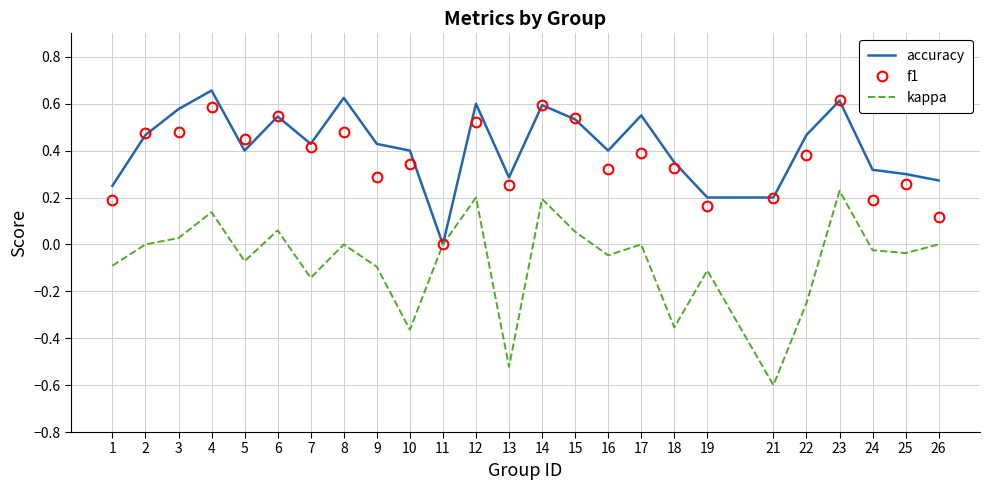

Rank the series by their maximum value, from lowest to highest.

kappa, f1, accuracy